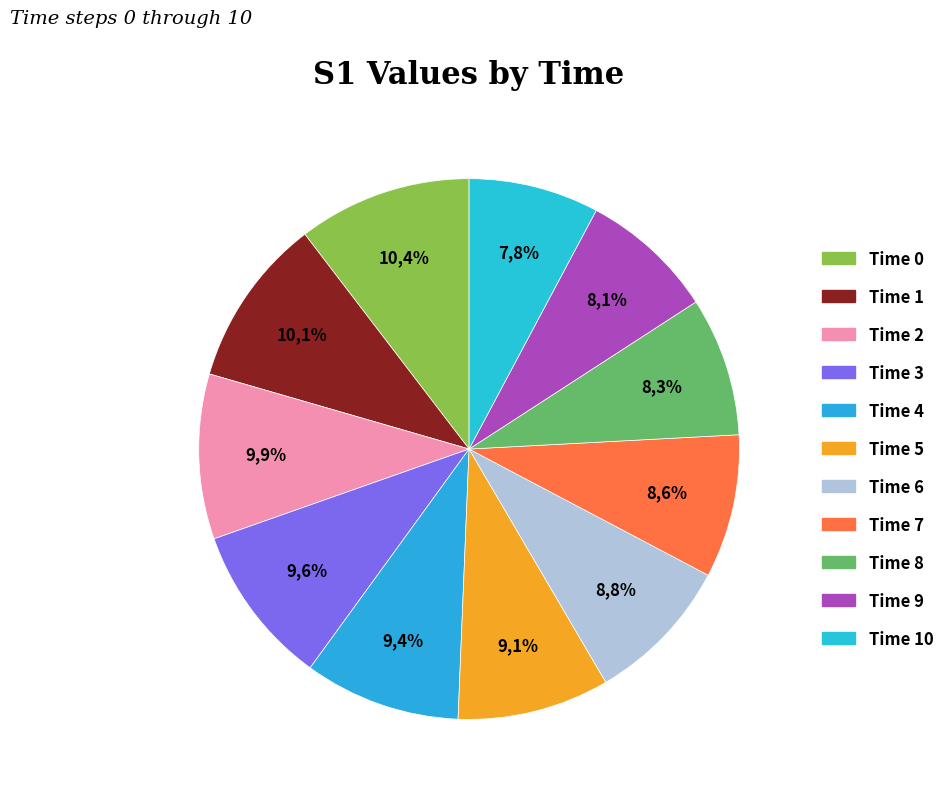

The 1 slice represents 25% of the pie. True or false?

False